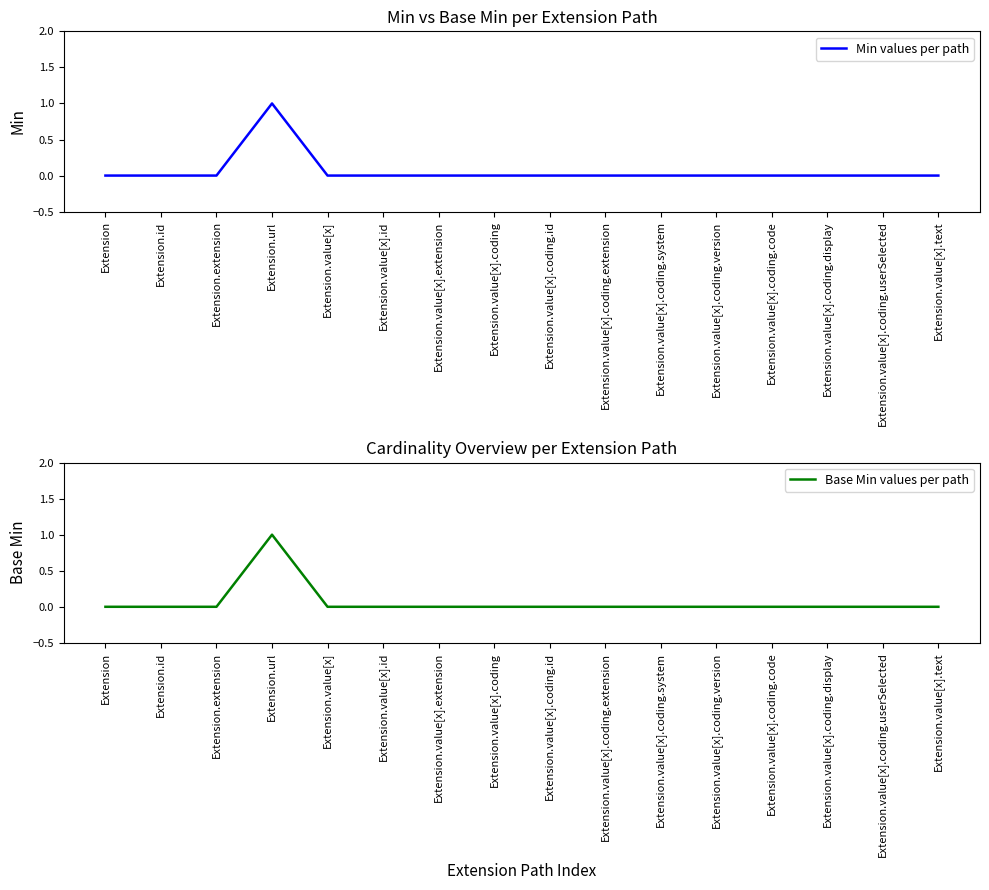

How many series are shown in this chart?

2